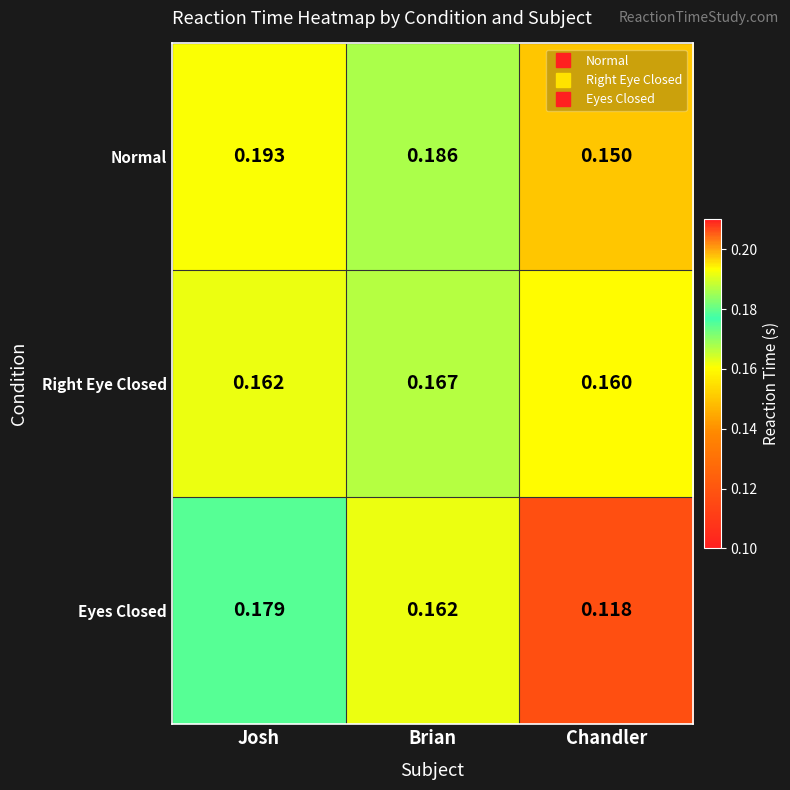

Which series has the largest total across all categories?

Normal